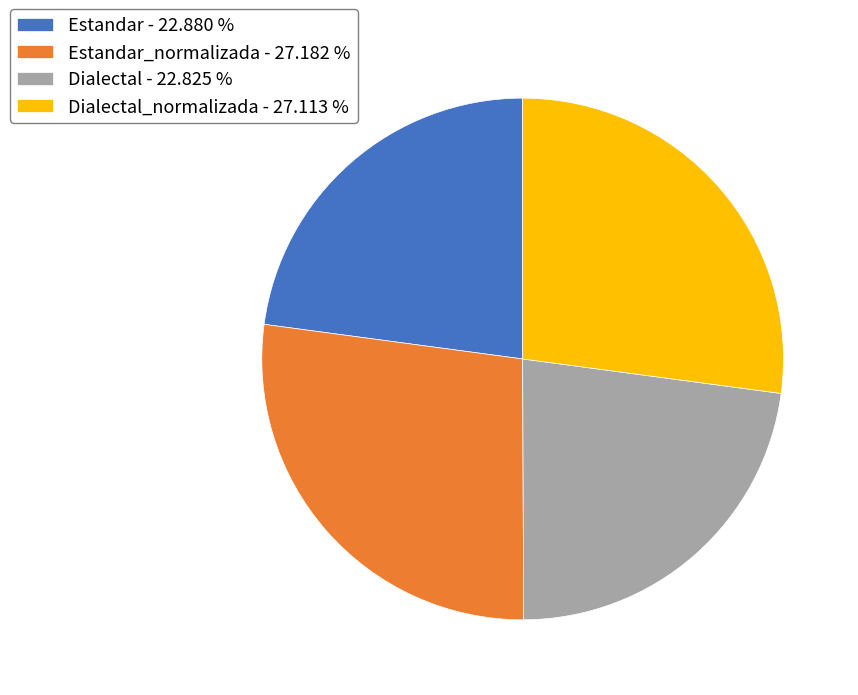

Approximately how many times larger is the value at Dialectal_normalizada - 27.113 % compared to Dialectal - 22.825 %?

1.2